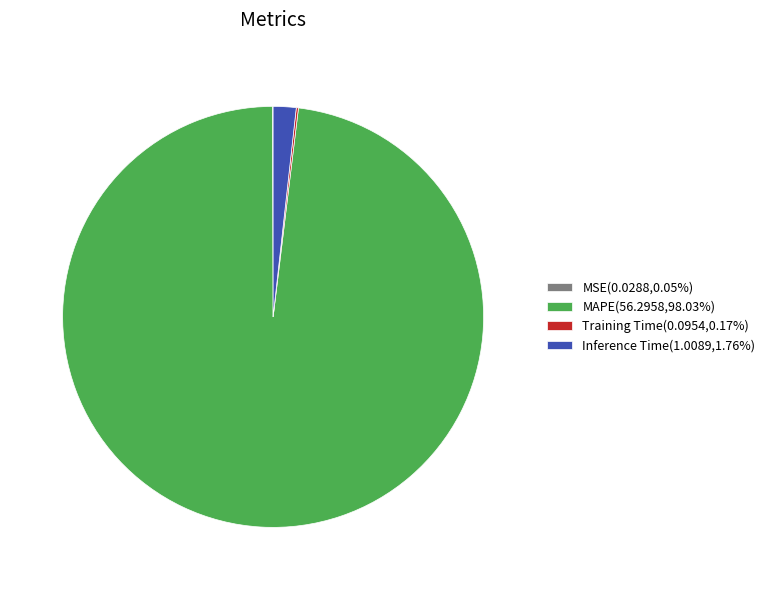

Which slice is the largest?

MAPE